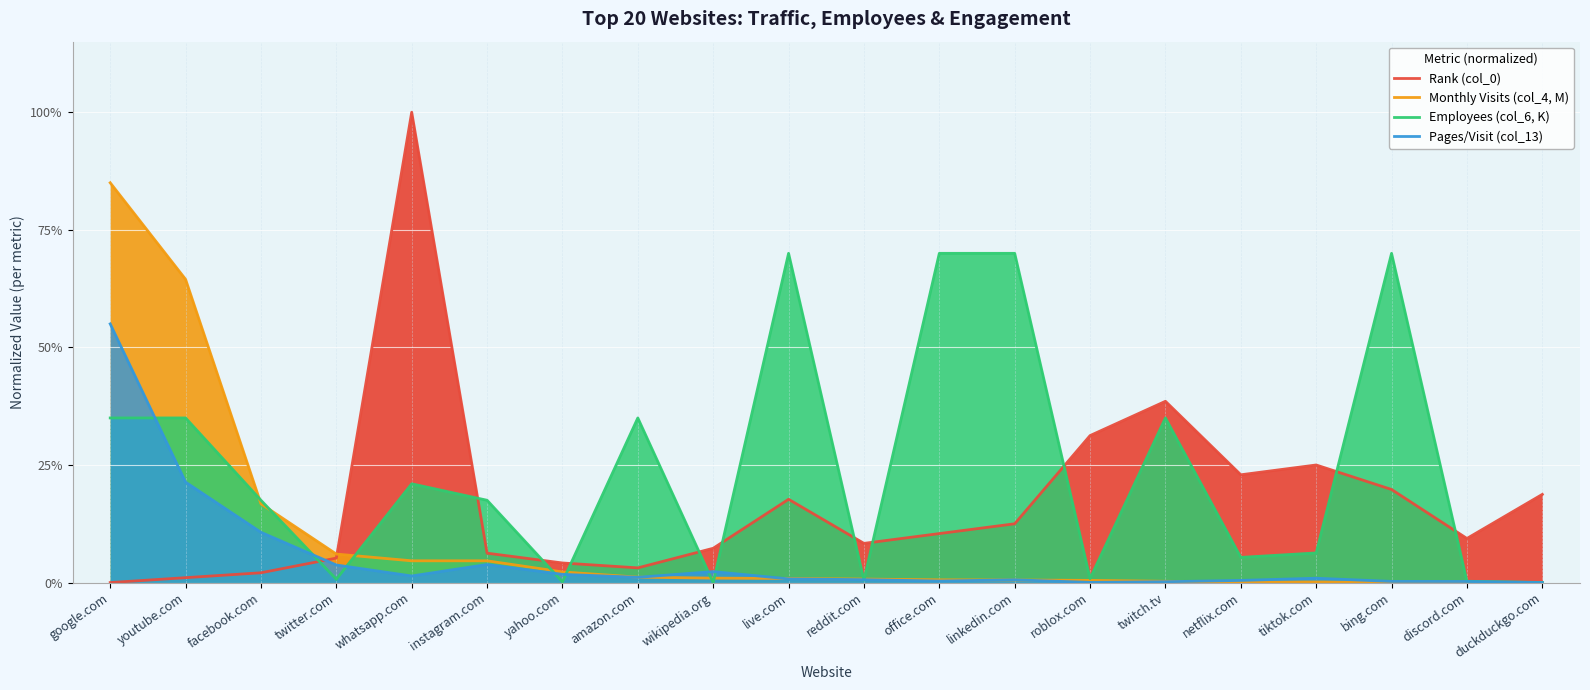

How many interior local peaks does the Employees (col_6, K) series have?

5